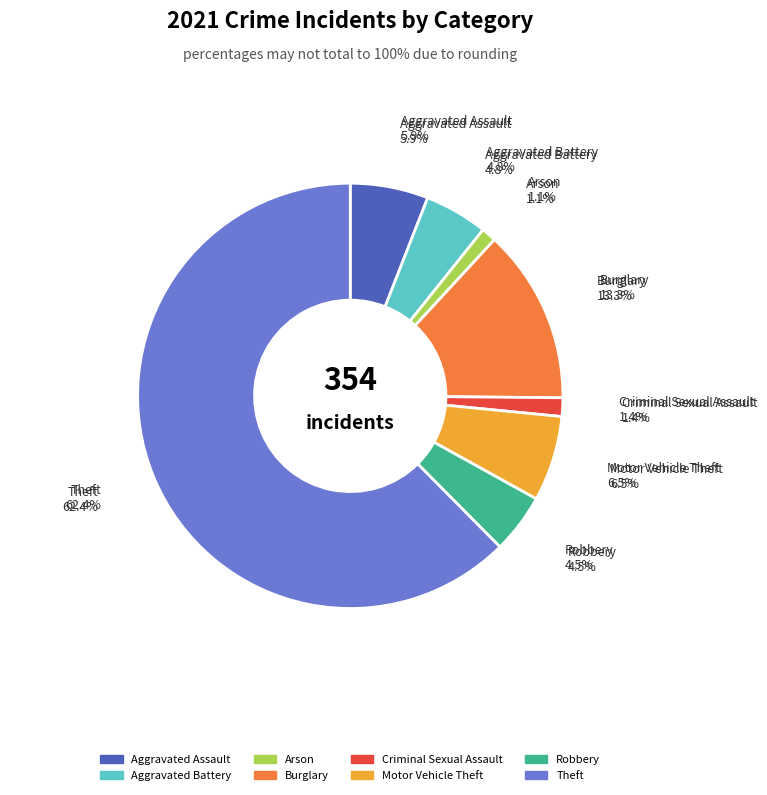

To the nearest percent, what is the difference between the Criminal Sexual Assault and Aggravated Assault slice percentages?

5%